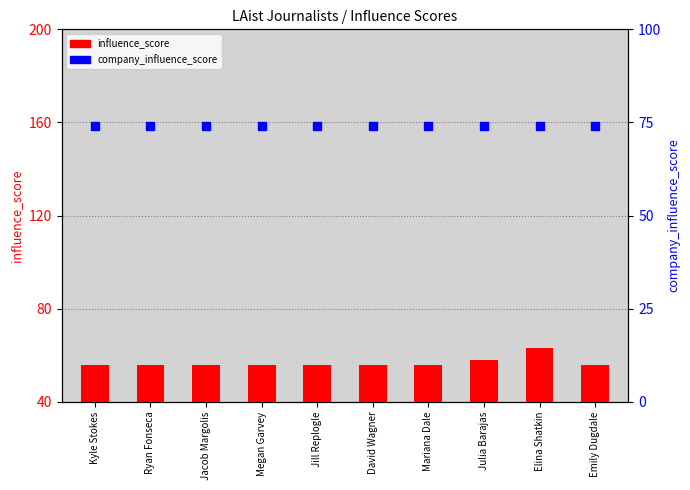

What is the total value across all series at Jacob Margolis?

130